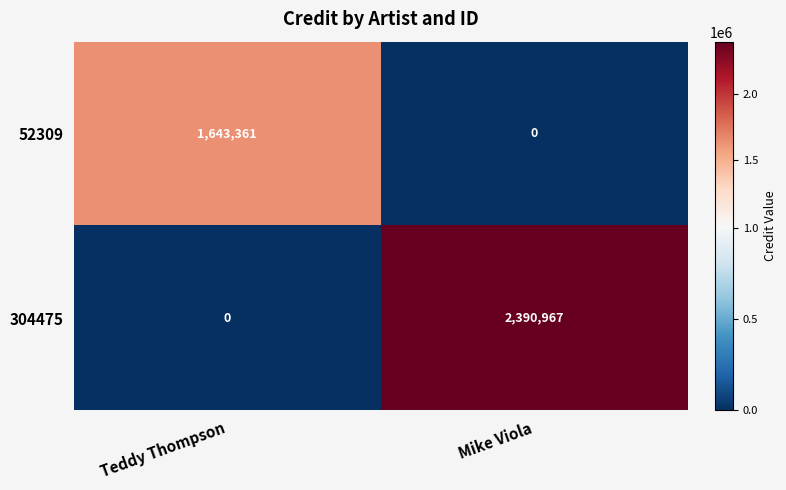

Reading right to left, transcribe all the data shown in this chart.

52309: 0	1643361
304475: 2390967	0